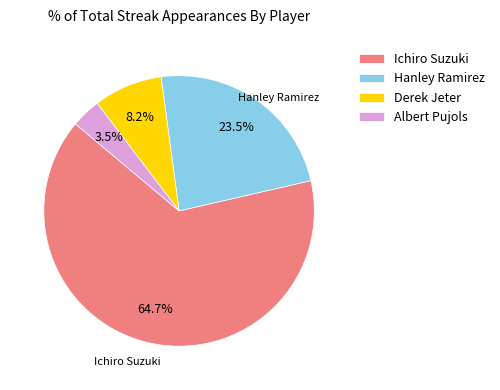

The Ichiro Suzuki slice represents 58% of the pie. True or false?

False